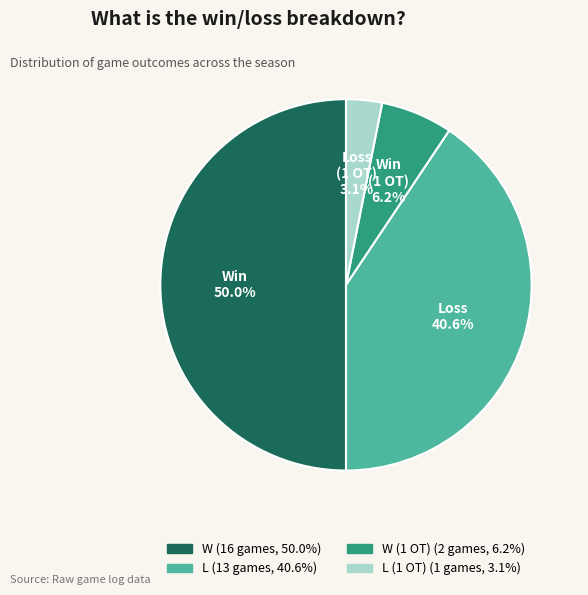

How many slices are in this pie chart?

4